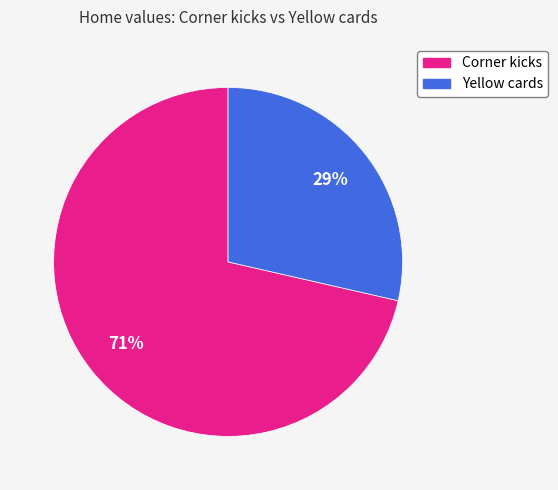

Is it true that Yellow cards is 29% of the pie?

True